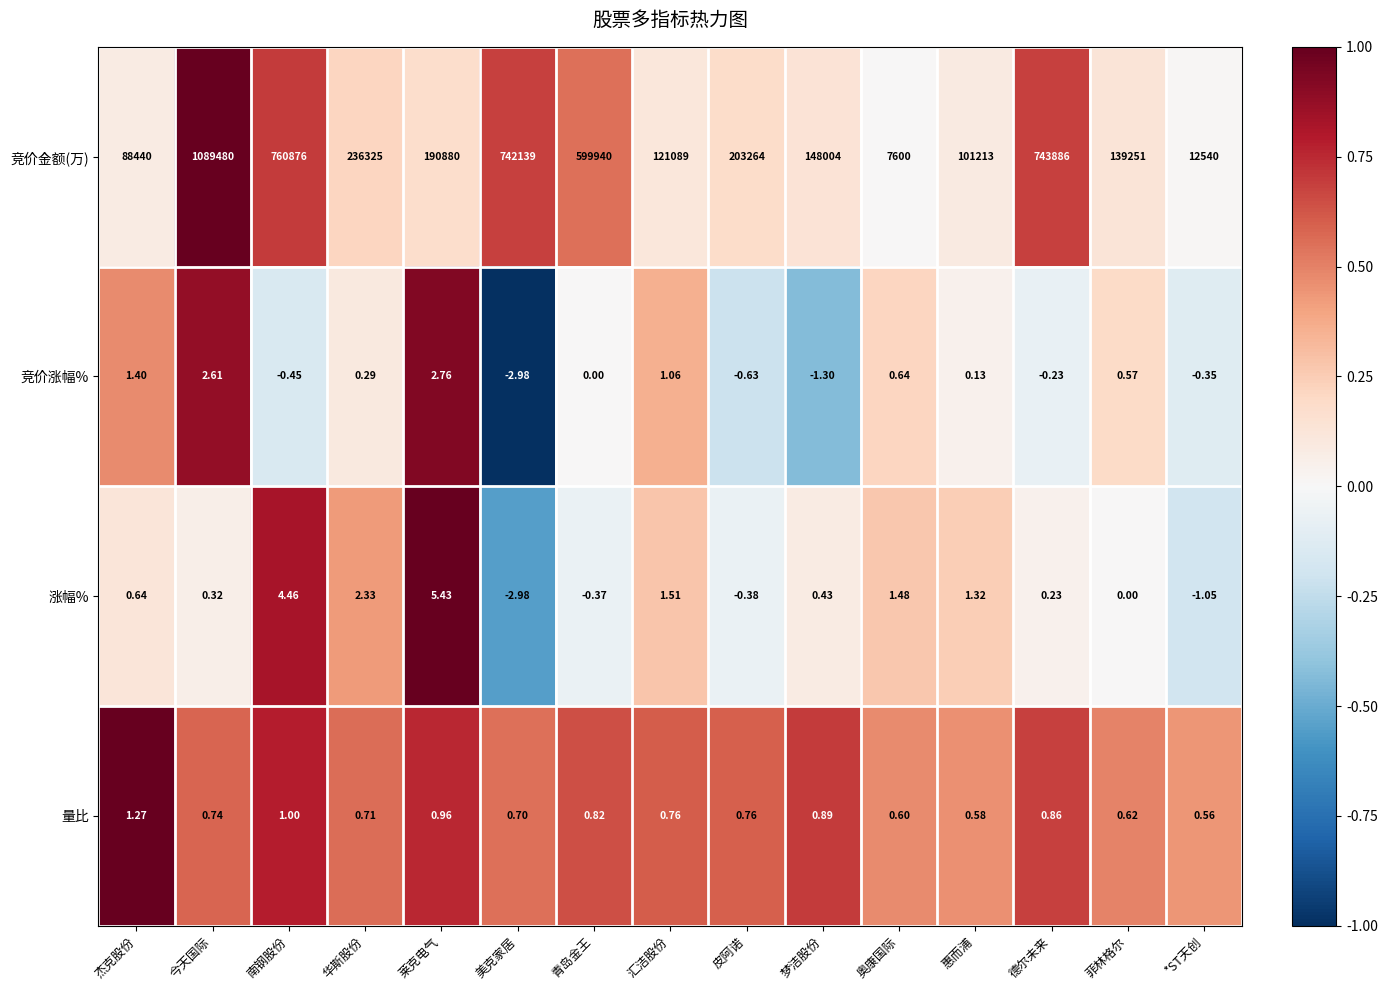

Which series has the widest spread of values?

竞价金额(万)